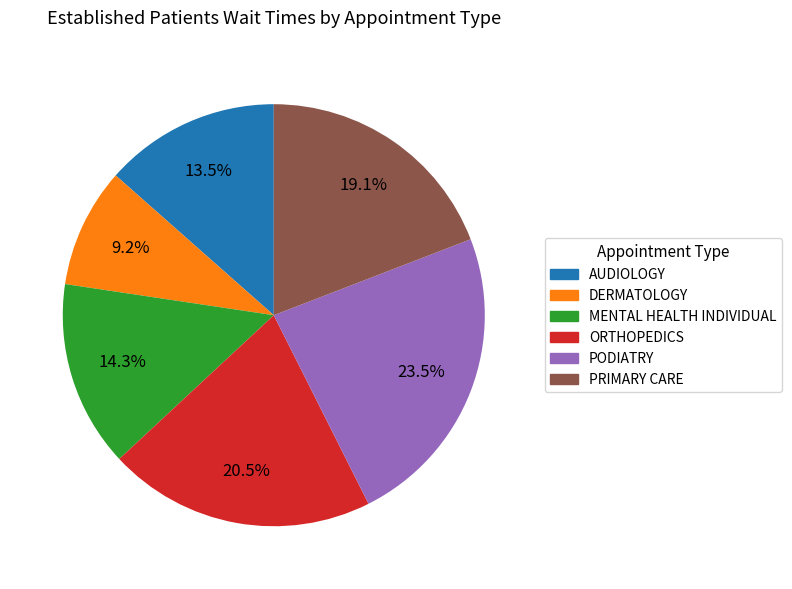

To the nearest percent, what is the average slice percentage?

17%